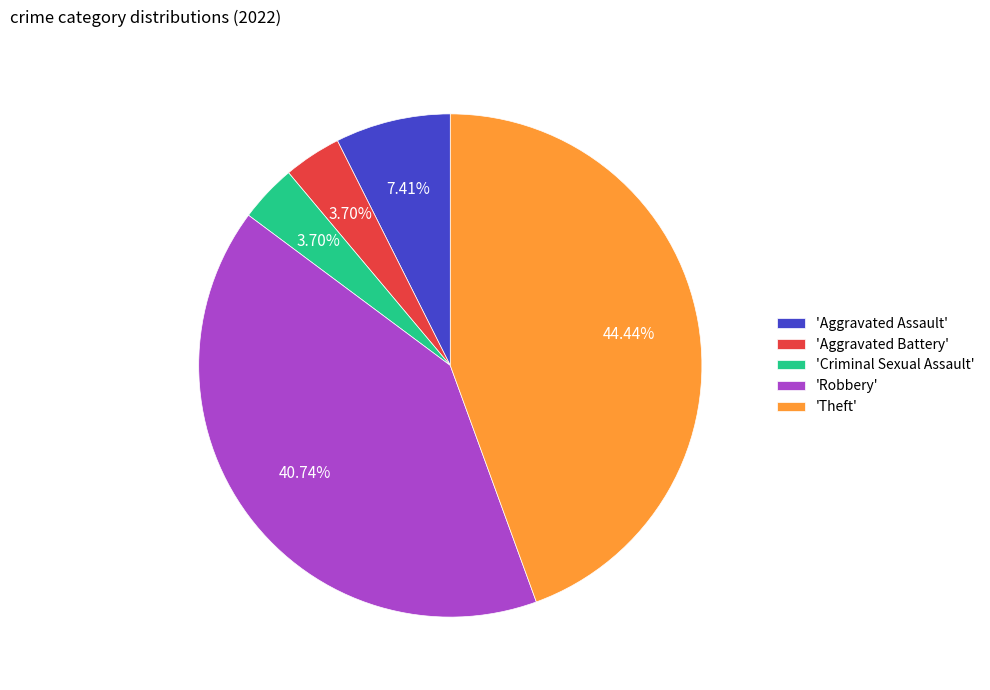

Is 'Robbery' the majority of the pie?

No